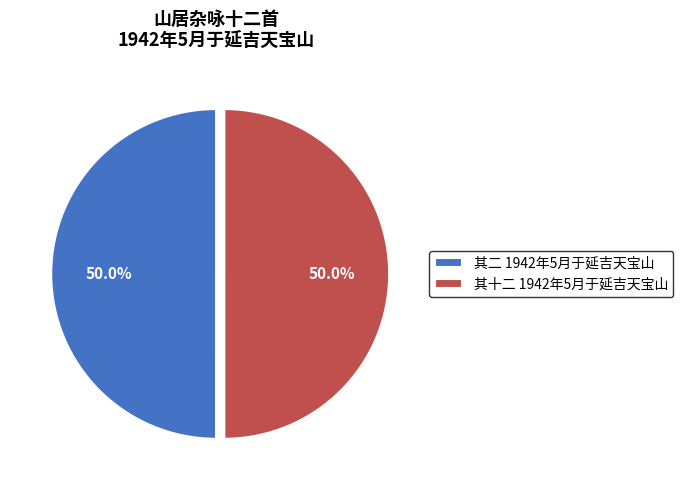

Approximately how many times larger is the value at 其十二 1942年5月于延吉天宝山 compared to 其二 1942年5月于延吉天宝山?

1.0